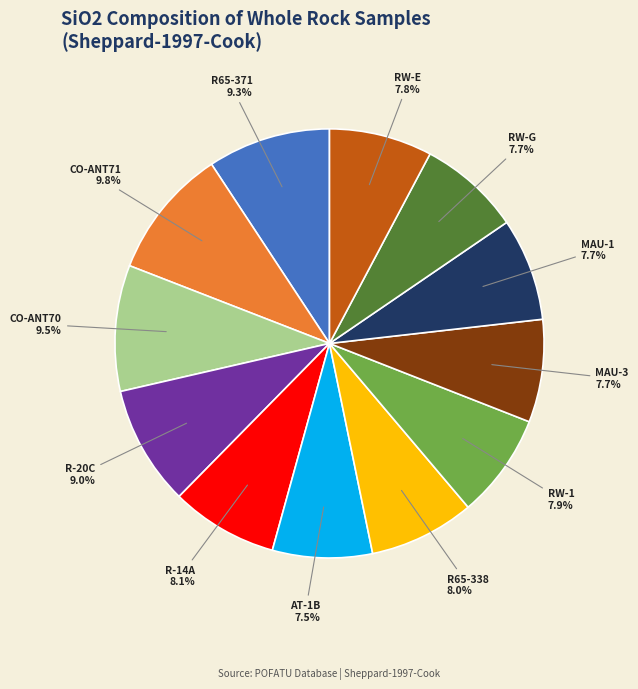

What is the ratio of the value at RW-G to the value at MAU-3?

1.0